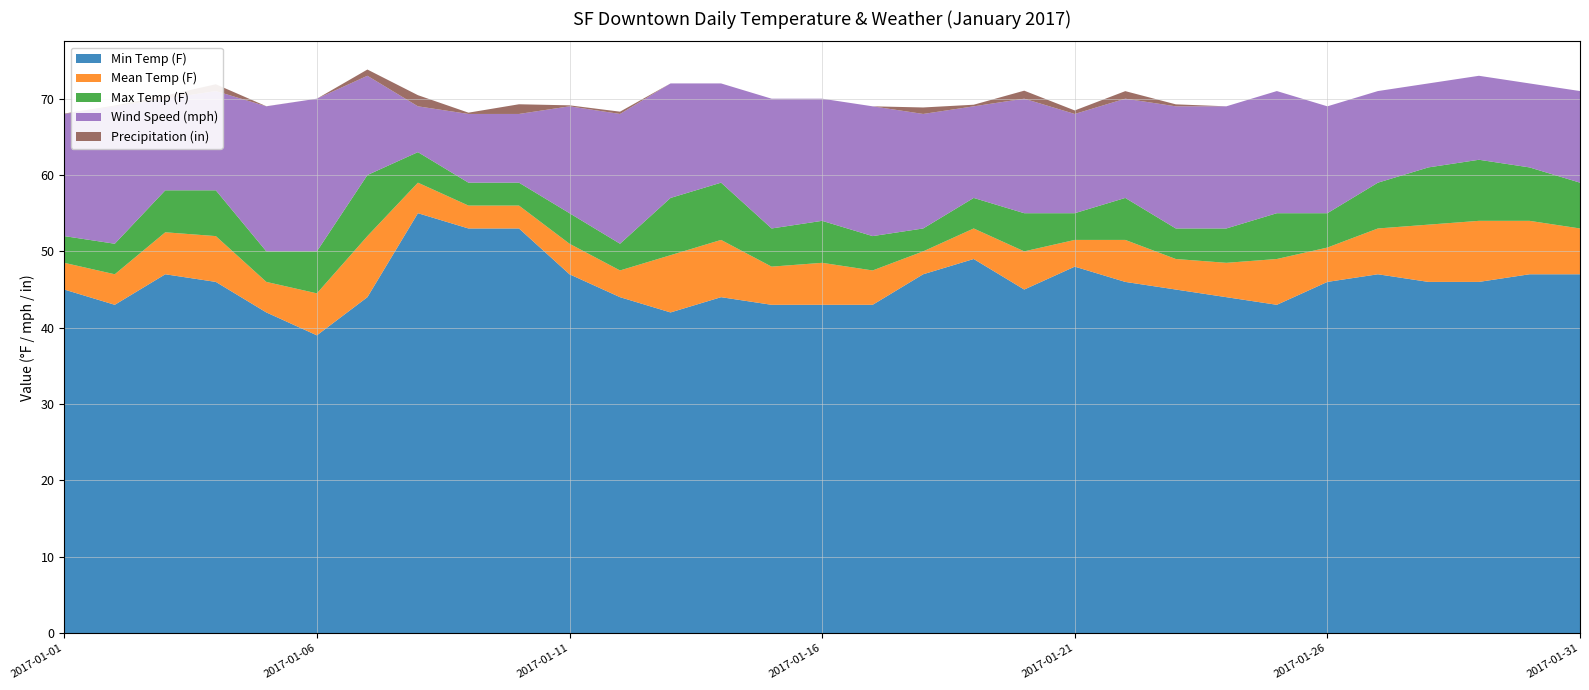

Reading left to right, transcribe all the data shown in this chart.

Max Temp (F): 52.0	51.0	58.0	58.0	50.0	50.0	60.0	63.0	59.0	59.0	55.0	51.0	57.0	59.0	53.0	54.0	52.0	53.0	57.0	55.0	55.0	57.0	53.0	53.0	55.0	55.0	59.0	61.0	62.0	61.0	59.0
Mean Temp (F): 48.5	47.0	52.5	52.0	46.0	44.5	52.0	59.0	56.0	56.0	51.0	47.5	49.5	51.5	48.0	48.5	47.5	50.0	53.0	50.0	51.5	51.5	49.0	48.5	49.0	50.5	53.0	53.5	54.0	54.0	53.0
Min Temp (F): 45.0	43.0	47.0	46.0	42.0	39.0	44.0	55.0	53.0	53.0	47.0	44.0	42.0	44.0	43.0	43.0	43.0	47.0	49.0	45.0	48.0	46.0	45.0	44.0	43.0	46.0	47.0	46.0	46.0	47.0	47.0
Precipitation (in): 0.1	0.1	0.4	0.9	0.0	0.0	0.8	1.5	0.2	1.3	0.1	0.3	0.0	0.0	0.0	0.0	0.0	0.8	0.2	1.1	0.5	1.0	0.3	0.0	0.0	0.0	0.0	0.0	0.0	0.0	0.0
Wind Speed (mph): 16.0	18.0	12.0	13.0	19.0	20.0	13.0	6.0	9.0	9.0	14.0	17.0	15.0	13.0	17.0	16.0	17.0	15.0	12.0	15.0	13.0	13.0	16.0	16.0	16.0	14.0	12.0	11.0	11.0	11.0	12.0